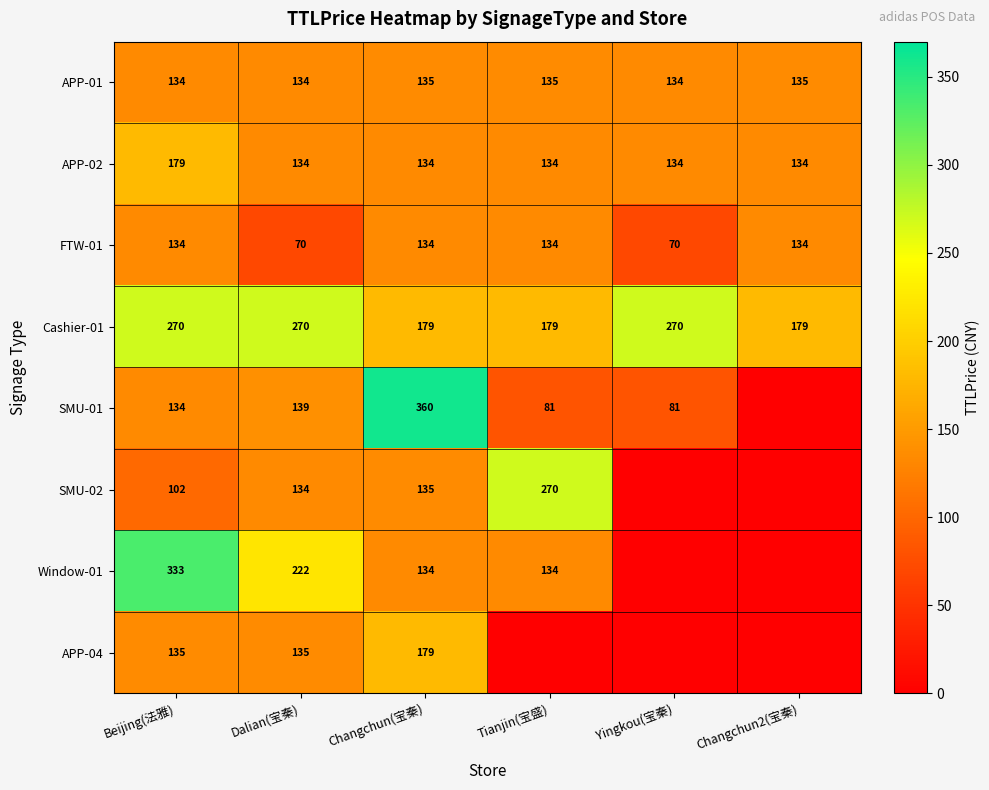

Is it true that FTW-01 equals 28.7 at Yingkou(宝秦)?

False